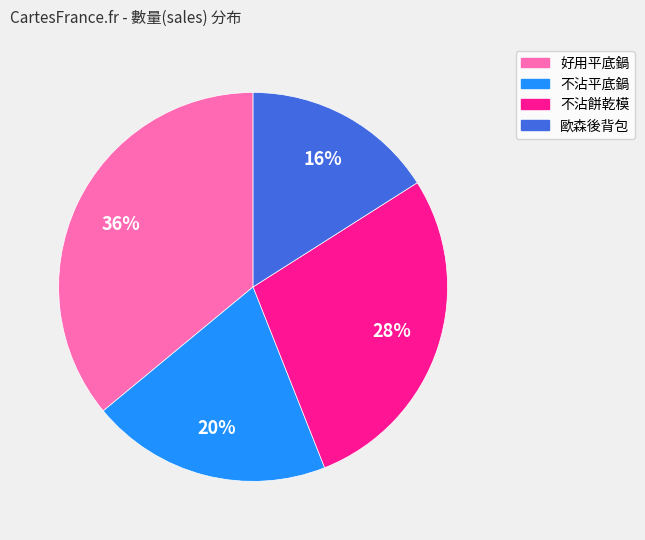

To the nearest percent, what percentage of the pie is 不沾平底鍋?

20%